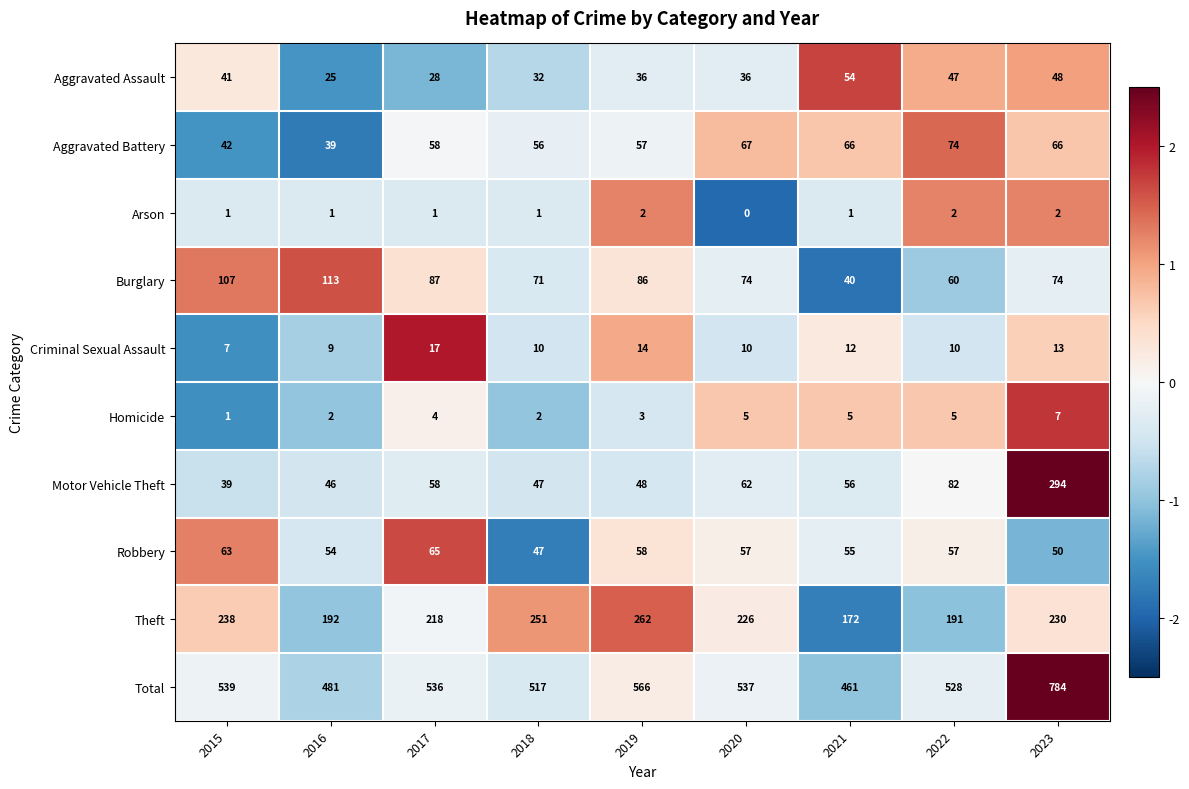

Count the number of categories in the chart.

9